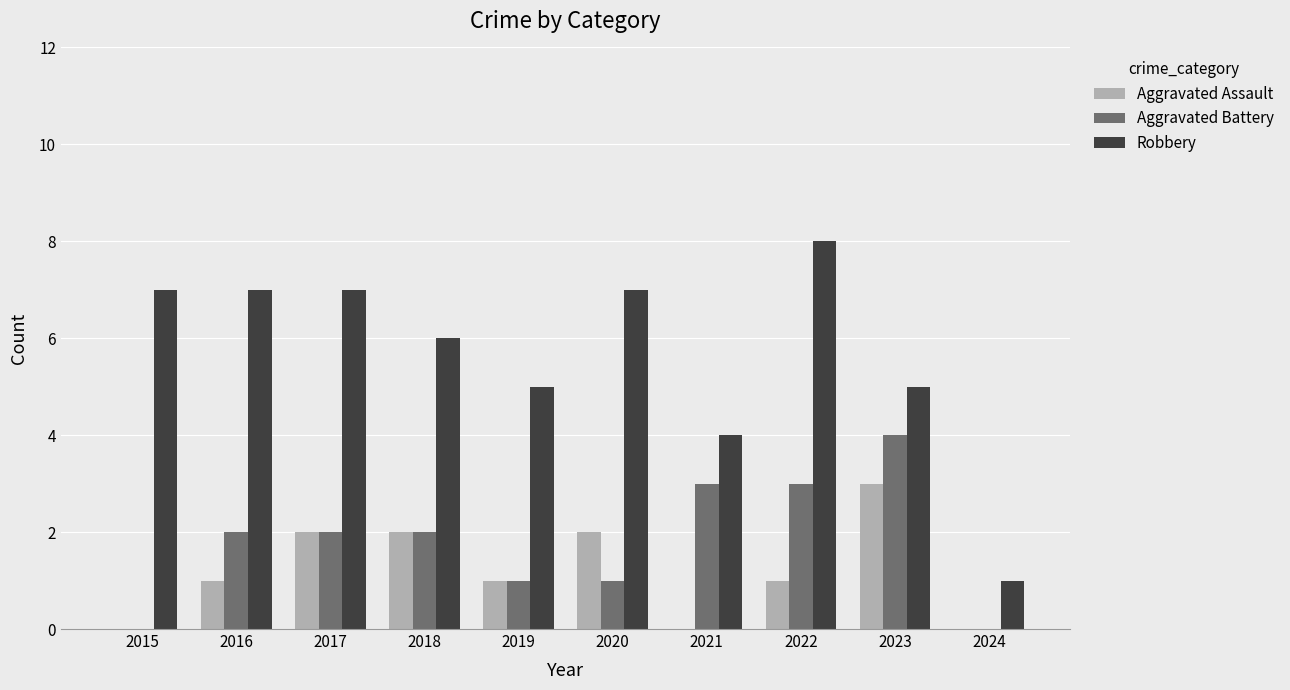

Reading right to left, extract all data points from this chart.

Aggravated Assault: 2024=0	2023=3	2022=1	2021=0	2020=2	2019=1	2018=2	2017=2	2016=1	2015=0
Aggravated Battery: 2024=0	2023=4	2022=3	2021=3	2020=1	2019=1	2018=2	2017=2	2016=2	2015=0
Robbery: 2024=1	2023=5	2022=8	2021=4	2020=7	2019=5	2018=6	2017=7	2016=7	2015=7